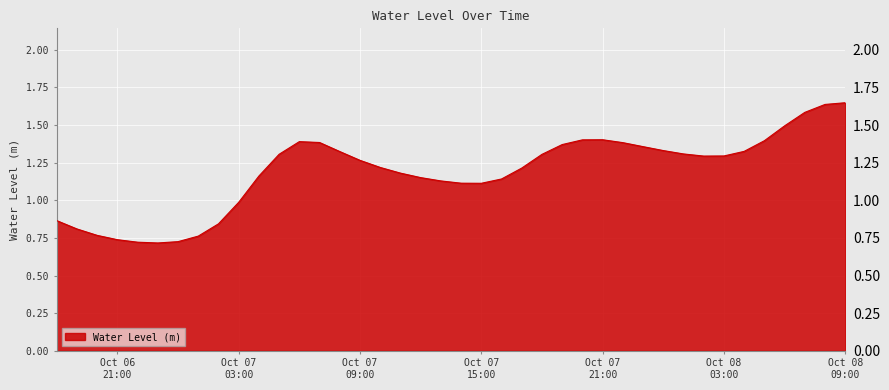

List the labels in order of value, largest first.

2023-10-08 09:00:00, 2023-10-08 08:00:00, 2023-10-08 07:00:00, 2023-10-08 06:00:00, 2023-10-07 21:00:00, 2023-10-07 20:00:00, 2023-10-08 05:00:00, 2023-10-07 06:00:00, 2023-10-07 07:00:00, 2023-10-07 22:00:00, 2023-10-07 19:00:00, 2023-10-07 23:00:00, 2023-10-08 00:00:00, 2023-10-08 04:00:00, 2023-10-07 08:00:00, 2023-10-08 01:00:00, 2023-10-07 05:00:00, 2023-10-07 18:00:00, 2023-10-08 03:00:00, 2023-10-08 02:00:00, 2023-10-07 09:00:00, 2023-10-07 10:00:00, 2023-10-07 17:00:00, 2023-10-07 11:00:00, 2023-10-07 04:00:00, 2023-10-07 12:00:00, 2023-10-07 16:00:00, 2023-10-07 13:00:00, 2023-10-07 14:00:00, 2023-10-07 15:00:00, 2023-10-07 03:00:00, 2023-10-06 18:00:00, 2023-10-07 02:00:00, 2023-10-06 19:00:00, 2023-10-06 20:00:00, 2023-10-07 01:00:00, 2023-10-06 21:00:00, 2023-10-07 00:00:00, 2023-10-06 22:00:00, 2023-10-06 23:00:00